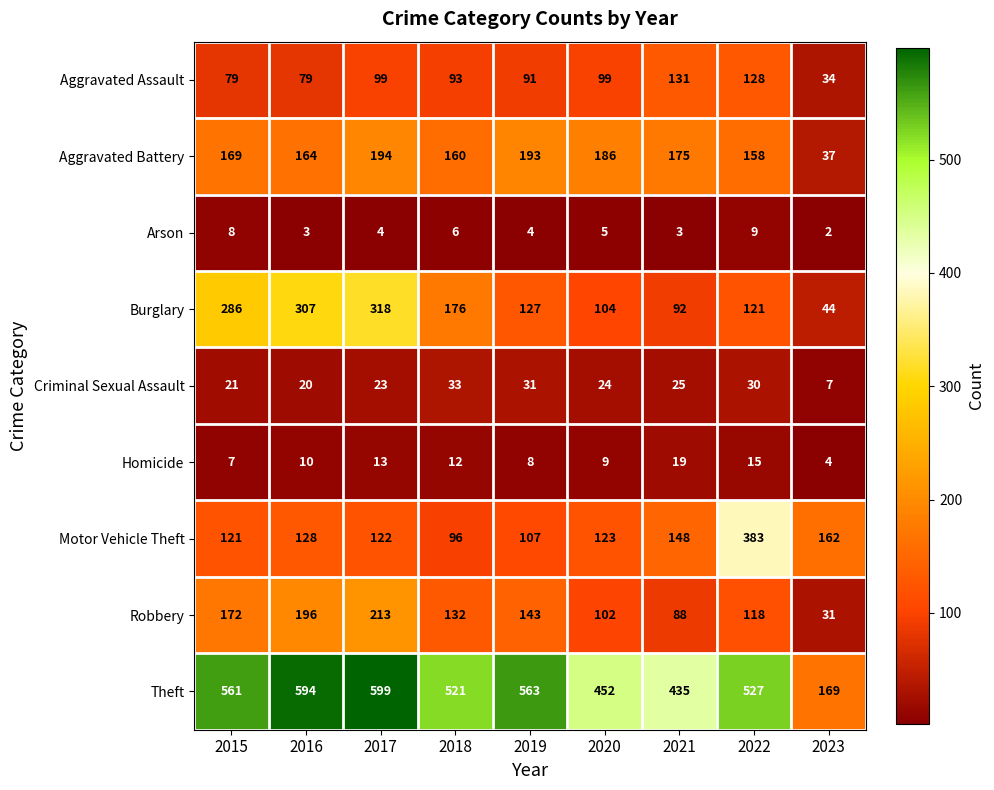

Which category has the lowest value in the Theft series?

2023